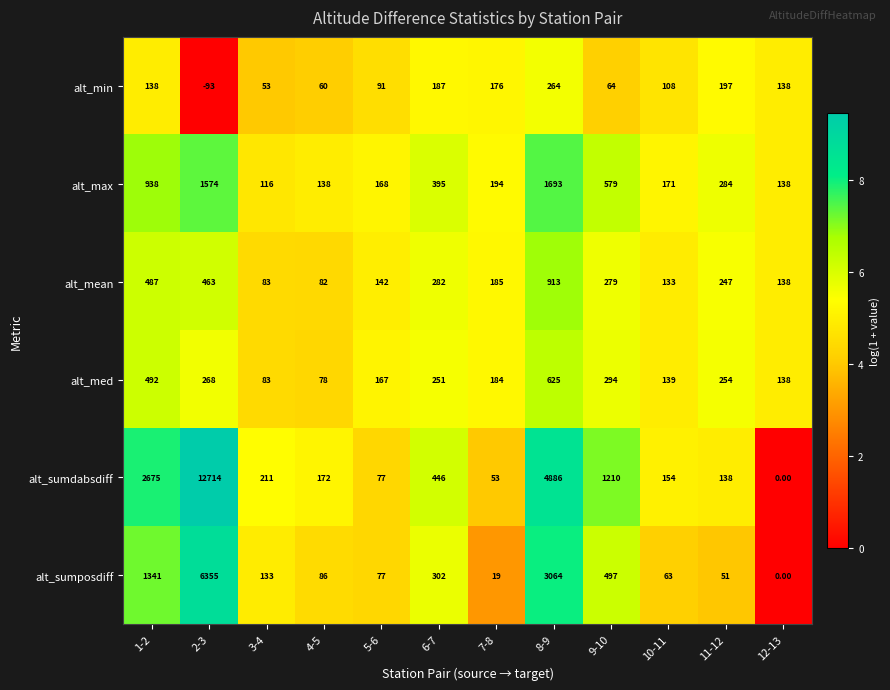

What is the difference between the highest and lowest values at 2-3?

12807